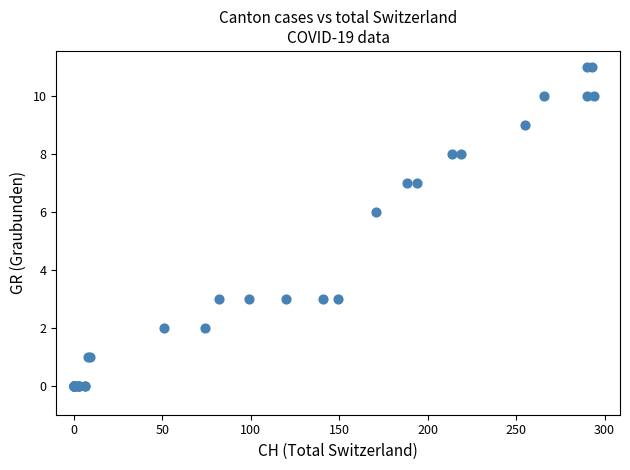

What Y value in the scatter plot is closest to 5?

6